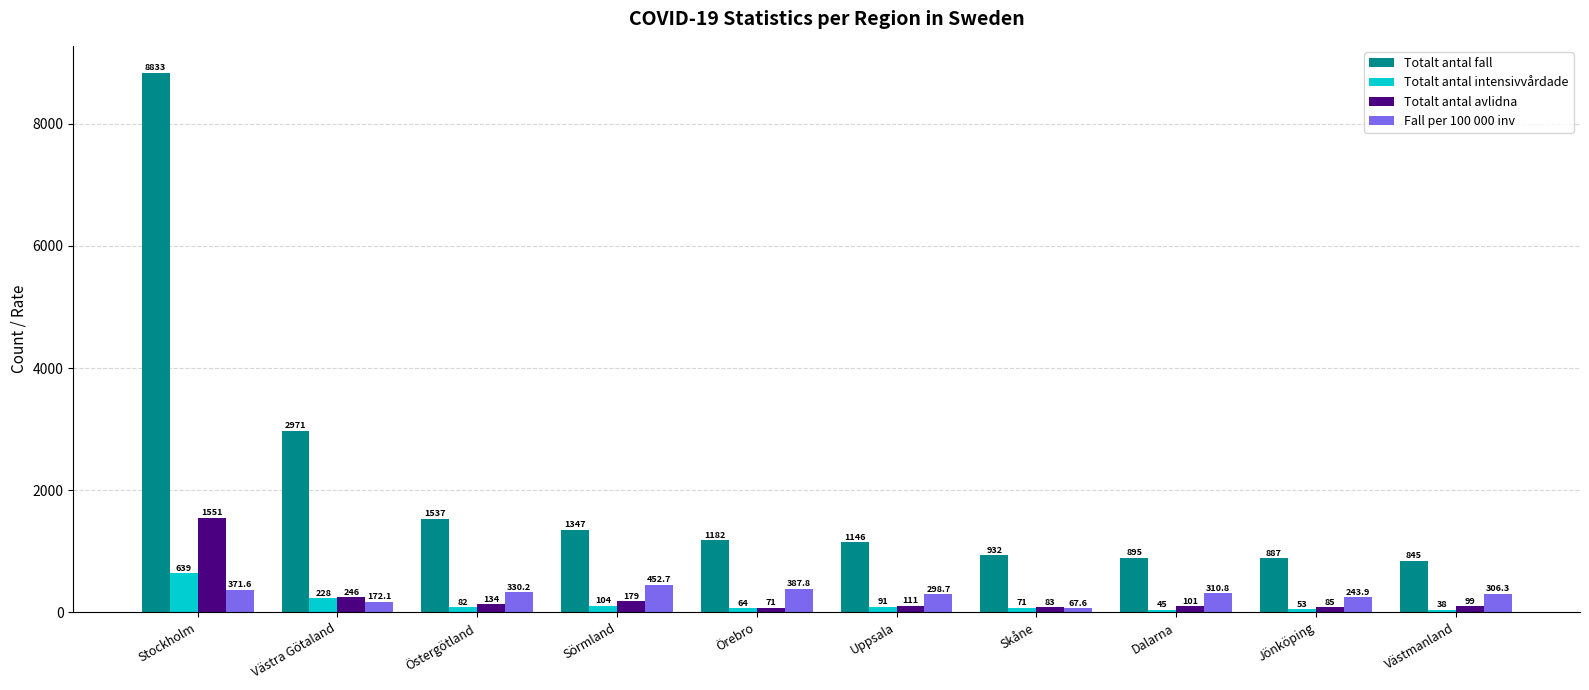

At which category is the sum across all series the highest?

Stockholm